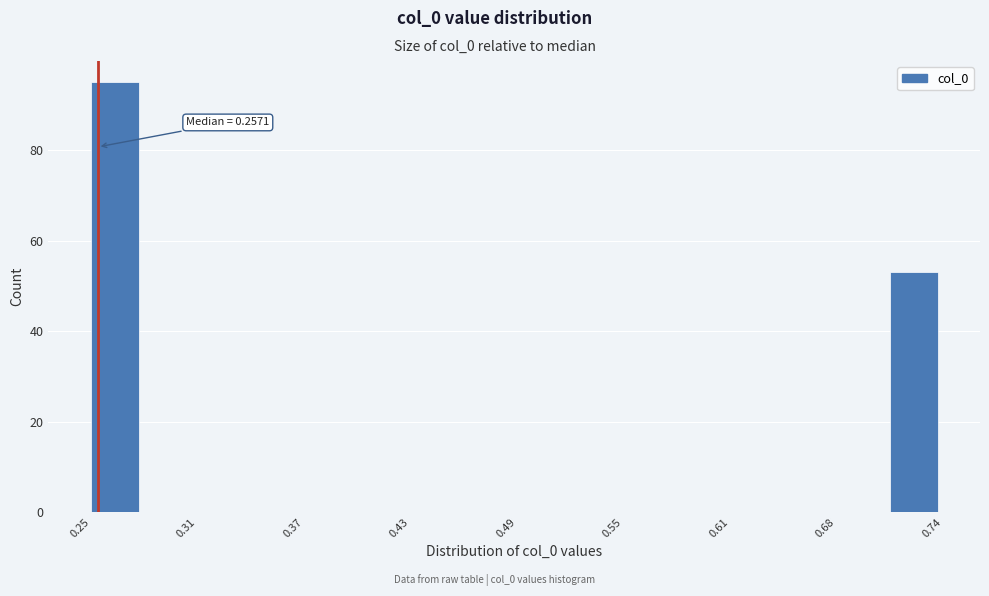

Around what value on the x-axis is the tallest bar? Give the approximate position of its centre, as read against the axis.

0.27